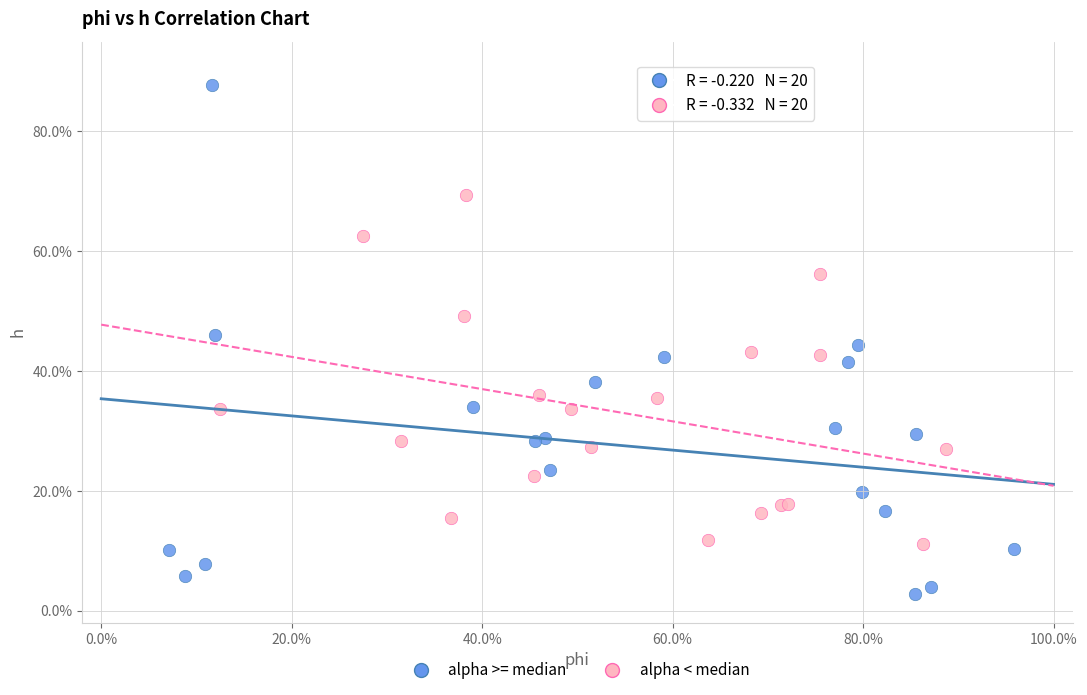

What are all the series names shown in the legend?

alpha >= median, alpha < median